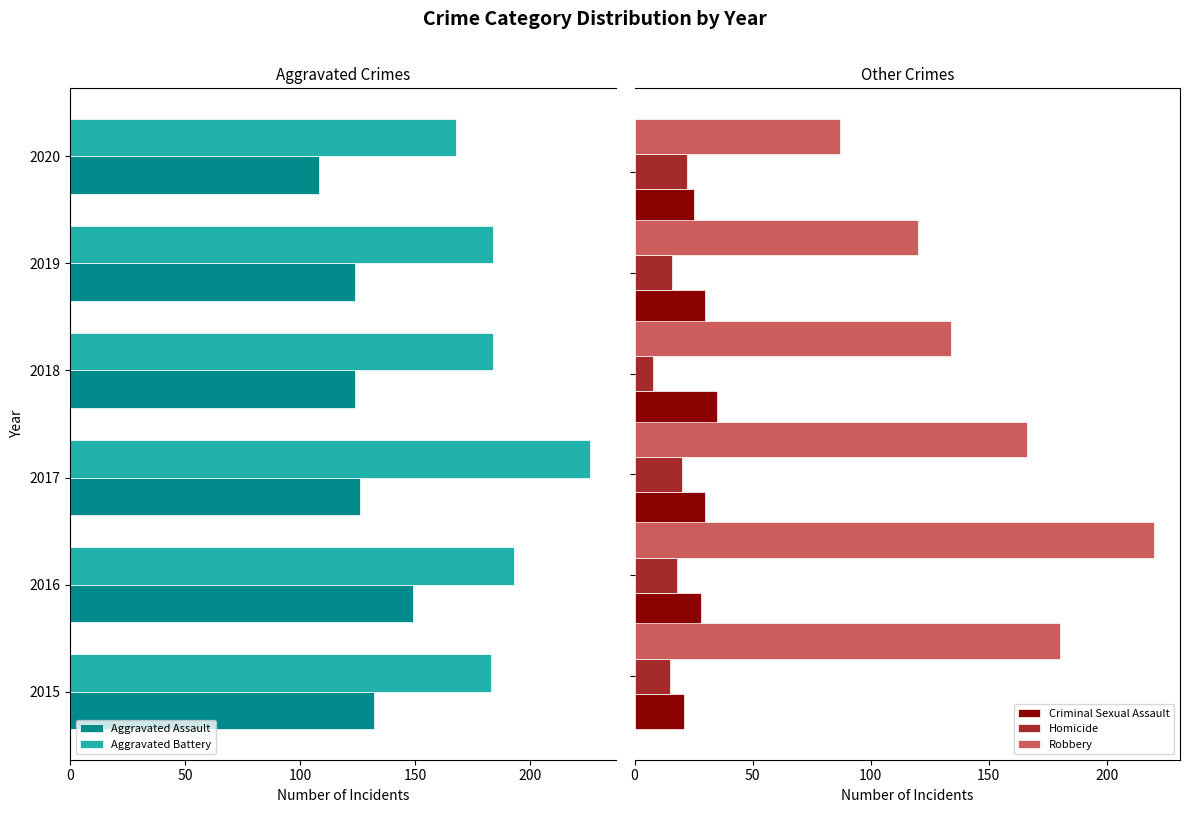

What is the lowest value of the Robbery series?

87